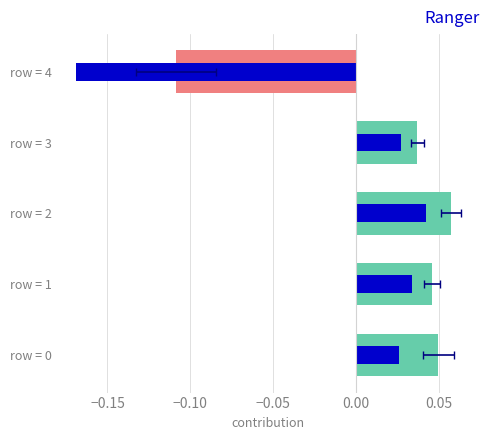

Does the chart contain any negative values?

Yes